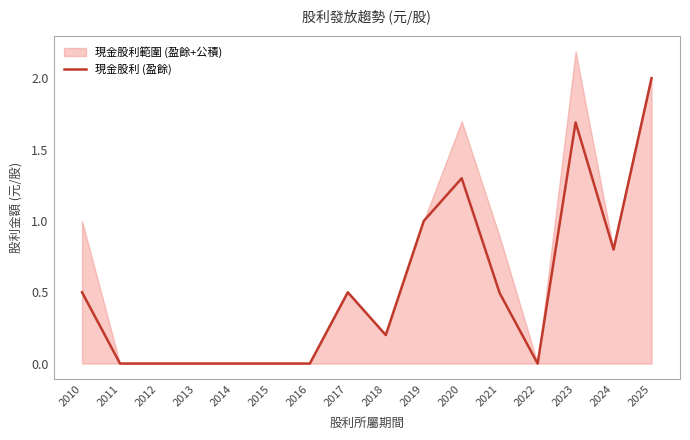

Reading left to right, transcribe all the data shown in this chart.

0.5	0.0	0.0	0.0	0.0	0.0	0.0	0.5	0.2	1.0	1.3	0.5	0.0	1.7	0.8	2.0